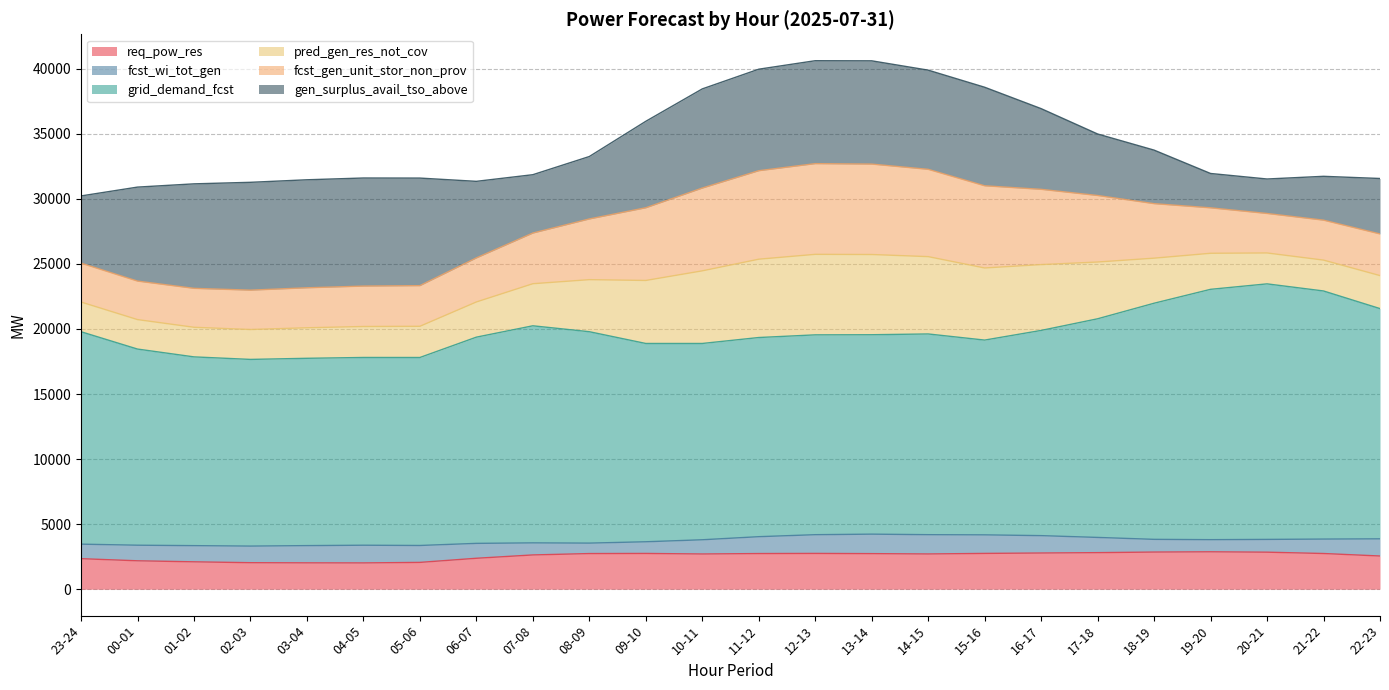

Does the chart display data point markers on the line(s)?

No